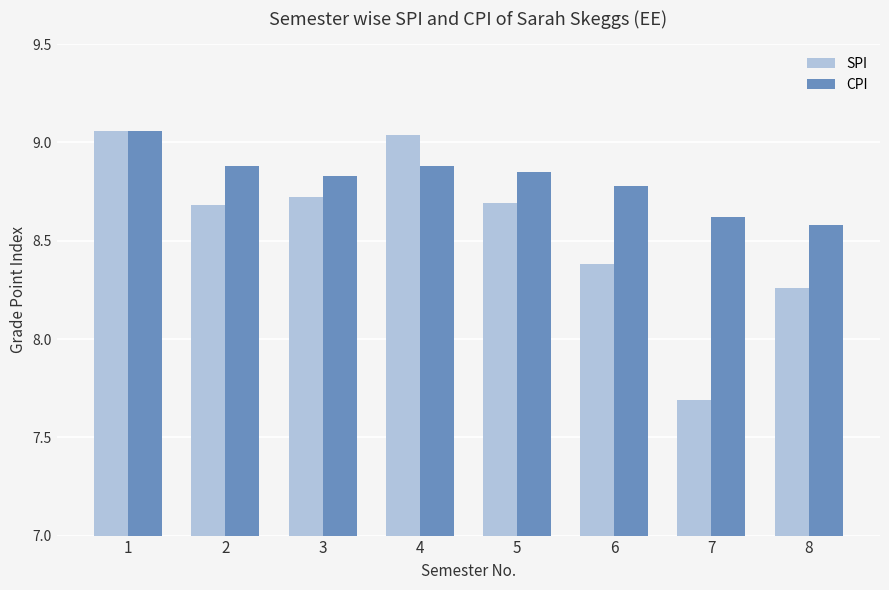

How many bars are there in each group?

2